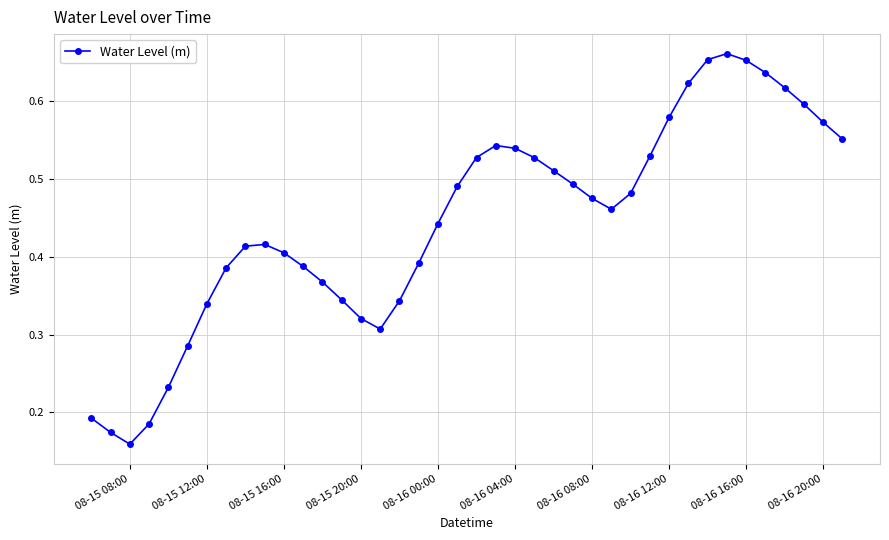

True or false: the data has more than 0 interior local peaks.

True